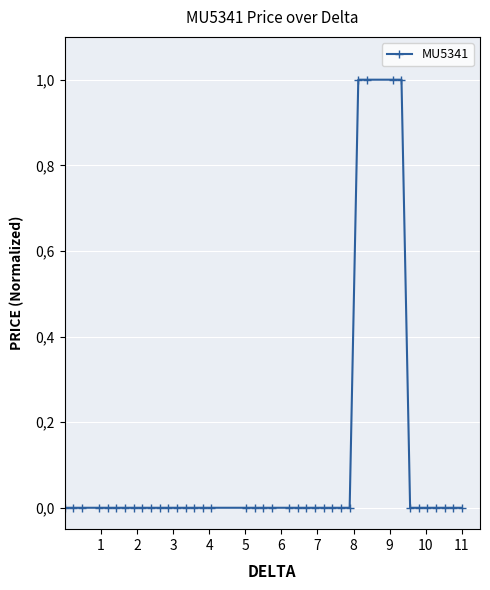

Which category has the highest value across all series?

8